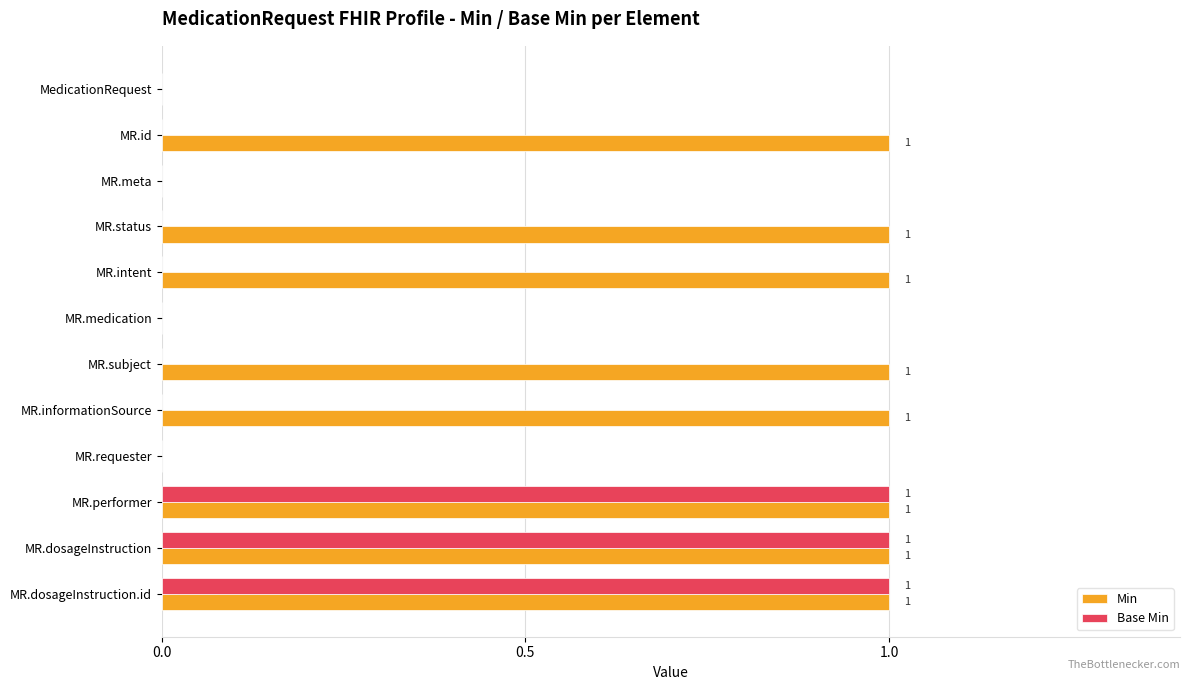

Which series changed the most between MR.informationSource and MR.dosageInstruction?

Base Min